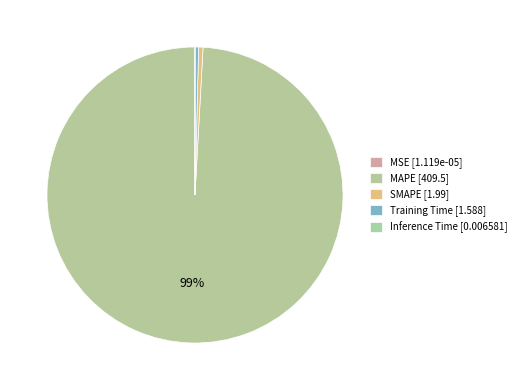

Is SMAPE the majority of the pie?

No